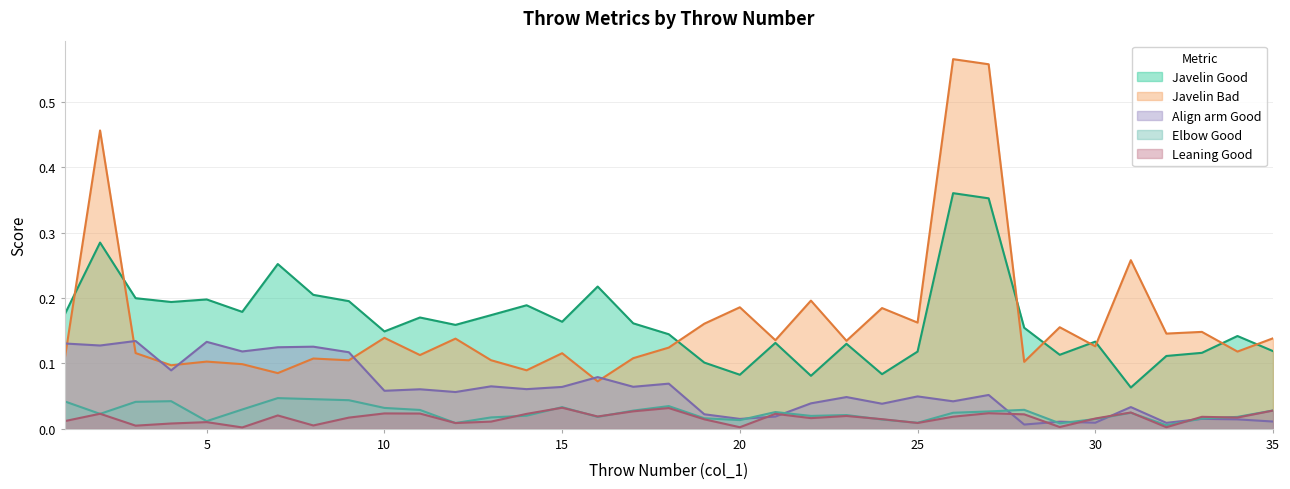

What is the value of the Javelin Bad point at the 20th from the left?

0.2